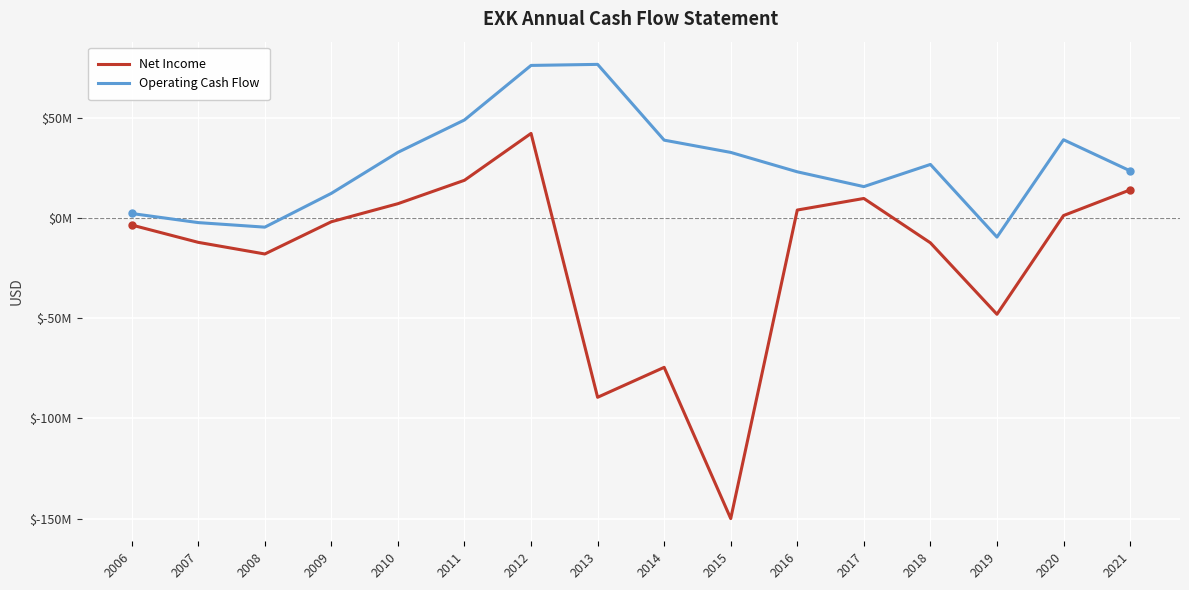

True or false: Operating Cash Flow and Net Income intersect in this chart.

False